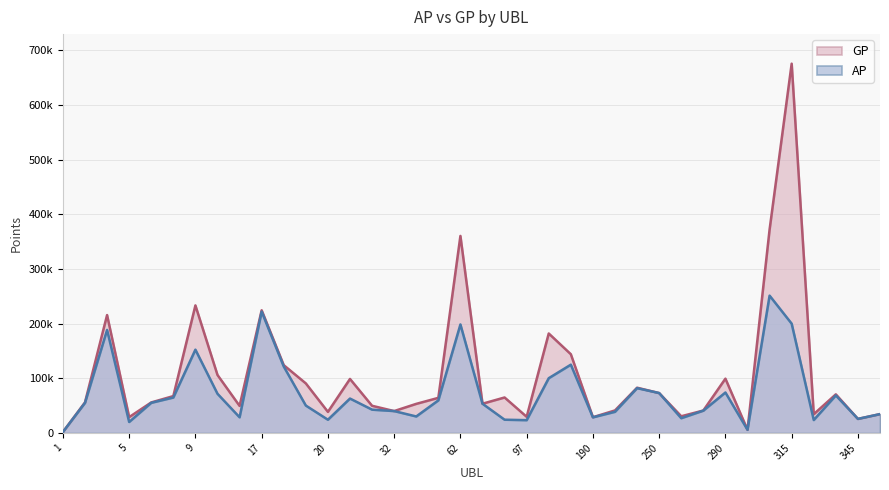

What is the average value of the AP series?

73585